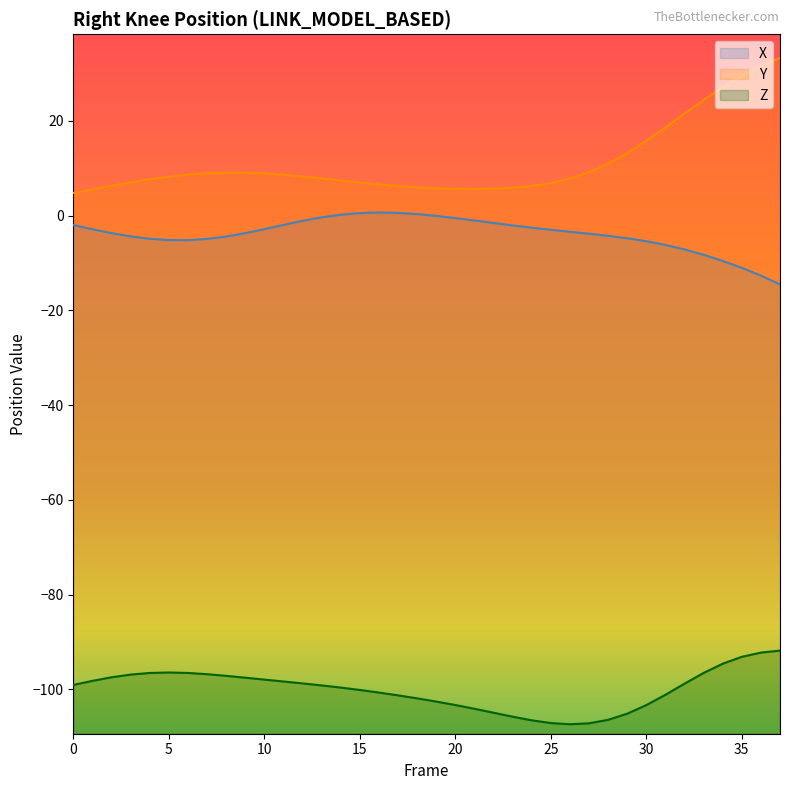

What is the sum of all Y values?

426.1